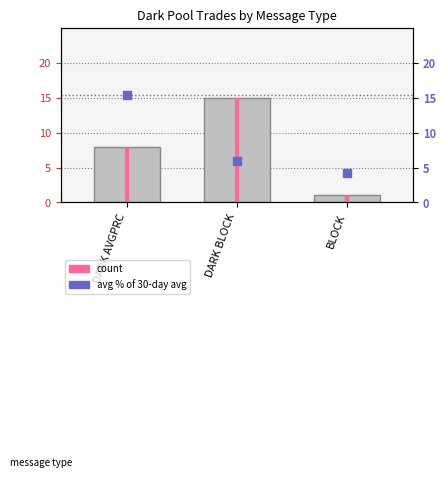

At how many categories does at least one series exceed 5?

2